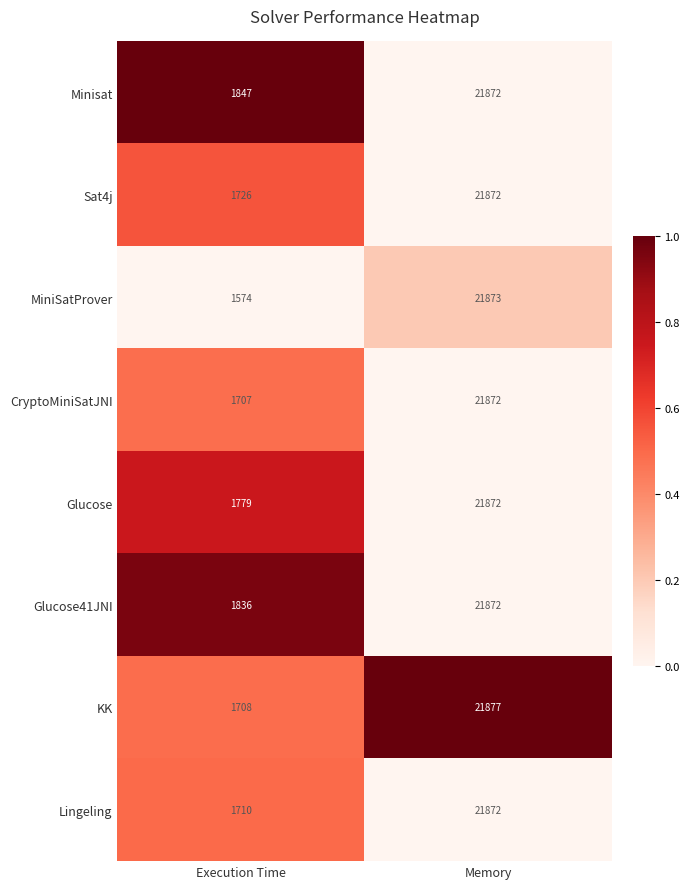

Is it true that CryptoMiniSatJNI equals 1707 at Execution Time?

True